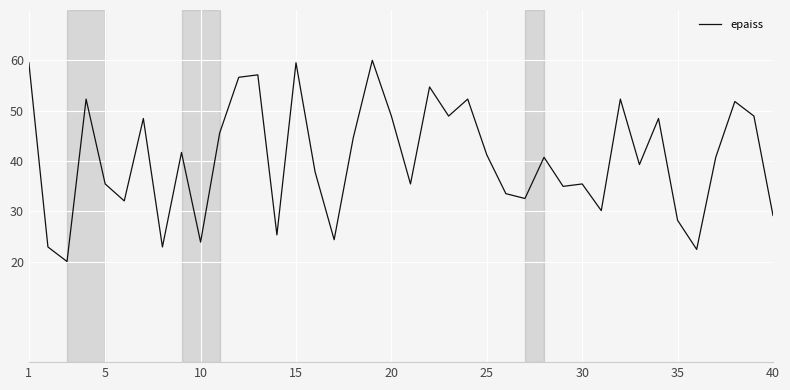

What is the maximum value shown in the chart?

60.0